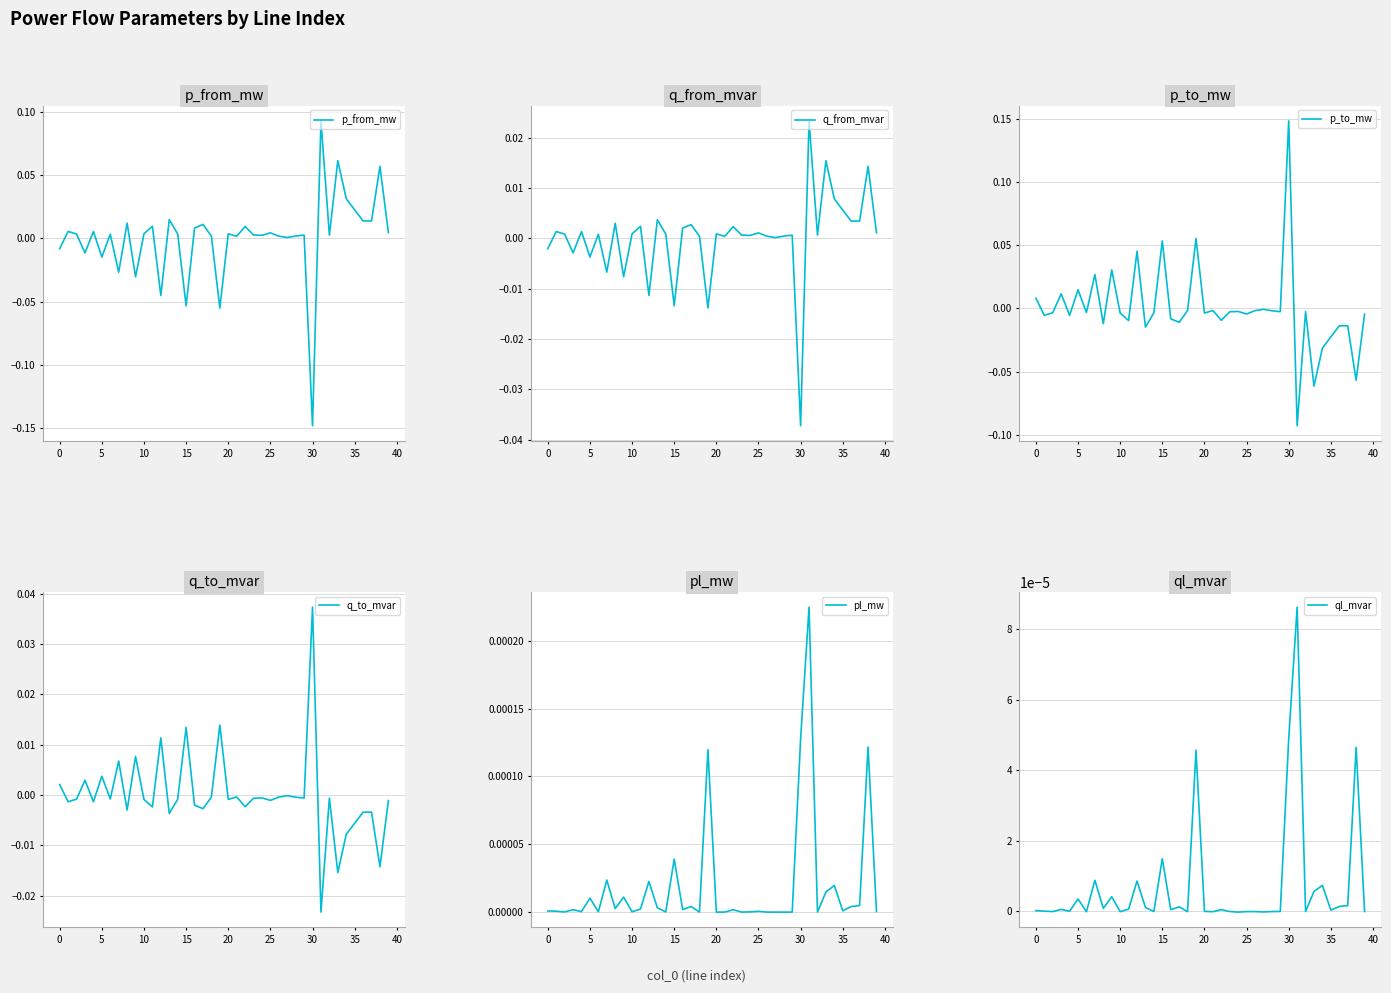

At which label does pl_mw reach its minimum?

27